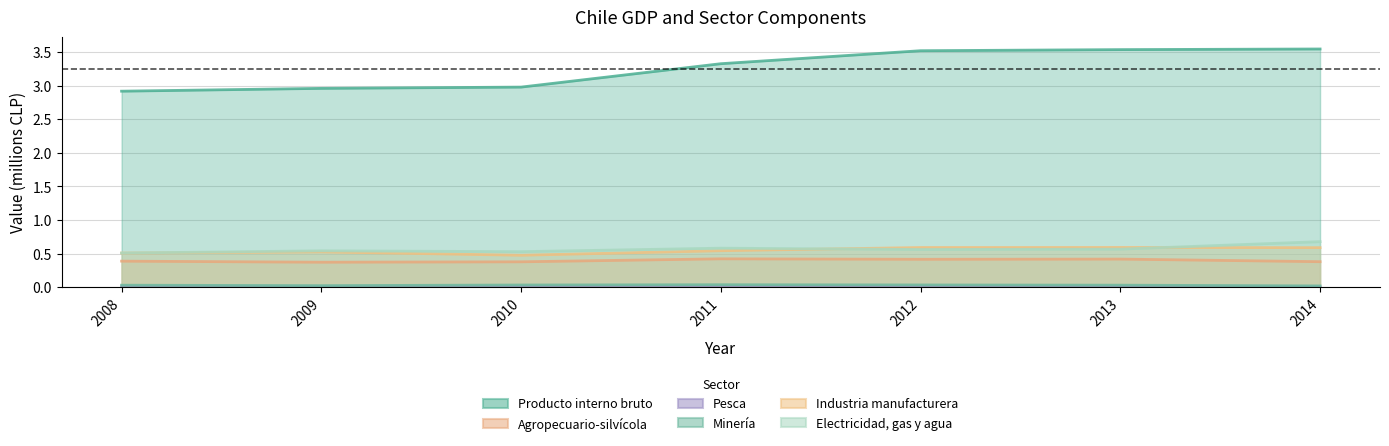

At which label is Industria manufacturera closest to 0?

2010